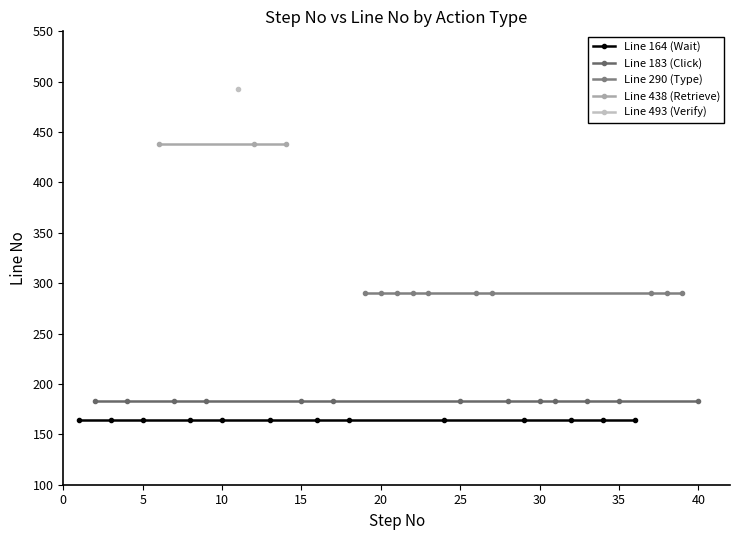

What is the average value of the Line 493 (Verify) series?

493